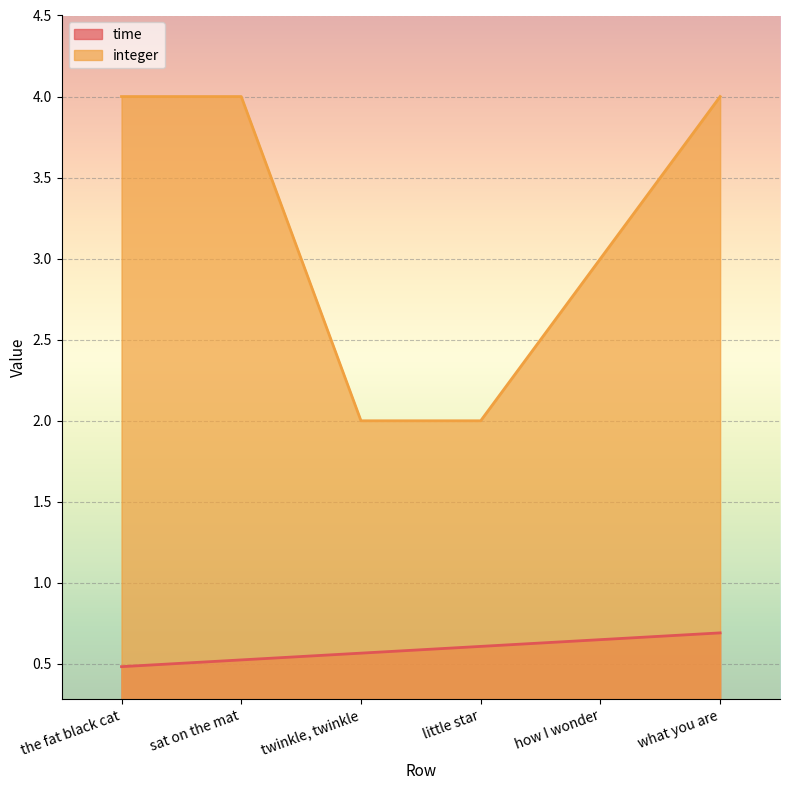

What is the minimum value shown in the chart?

0.5